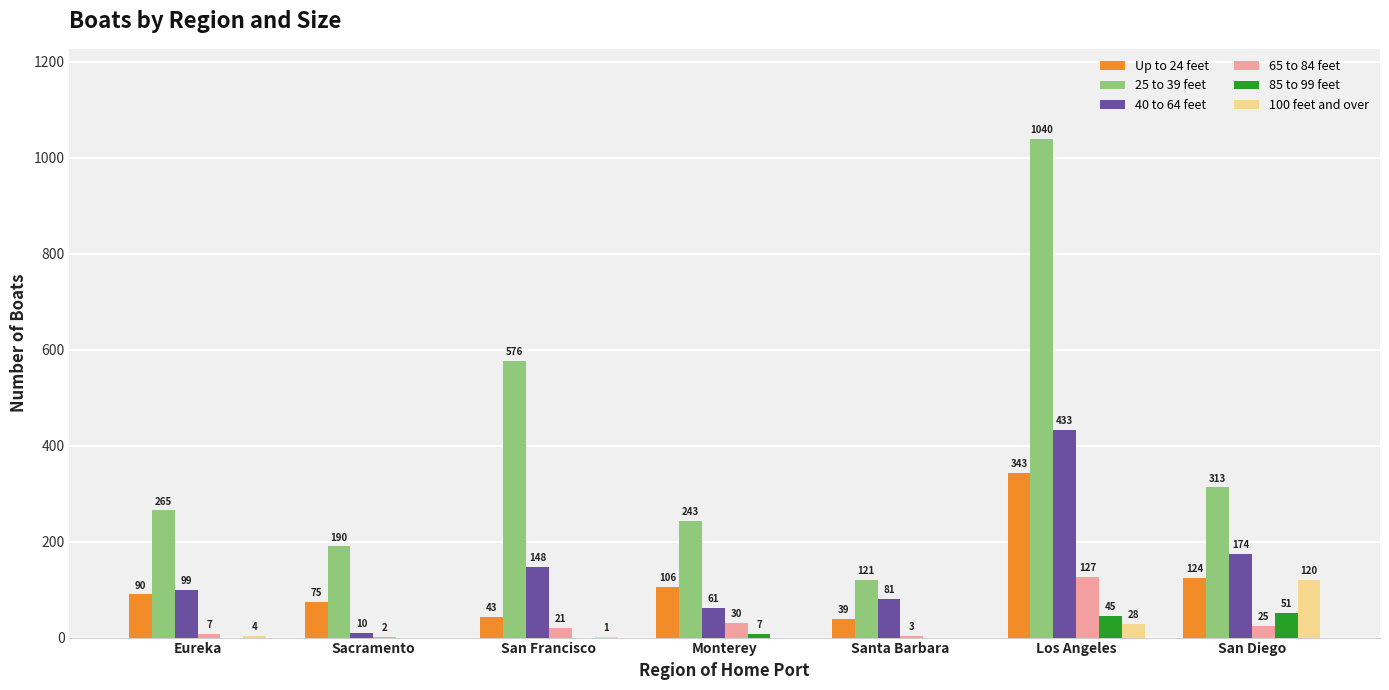

Reading left to right, extract all data points from this chart.

Up to 24 feet: Eureka=90	Sacramento=75	San Francisco=43	Monterey=106	Santa Barbara=39	Los Angeles=343	San Diego=124
25 to 39 feet: Eureka=265	Sacramento=190	San Francisco=576	Monterey=243	Santa Barbara=121	Los Angeles=1040	San Diego=313
40 to 64 feet: Eureka=99	Sacramento=10	San Francisco=148	Monterey=61	Santa Barbara=81	Los Angeles=433	San Diego=174
65 to 84 feet: Eureka=7	Sacramento=2	San Francisco=21	Monterey=30	Santa Barbara=3	Los Angeles=127	San Diego=25
85 to 99 feet: Eureka=0	Sacramento=0	San Francisco=0	Monterey=7	Santa Barbara=0	Los Angeles=45	San Diego=51
100 feet and over: Eureka=4	Sacramento=0	San Francisco=1	Monterey=0	Santa Barbara=0	Los Angeles=28	San Diego=120